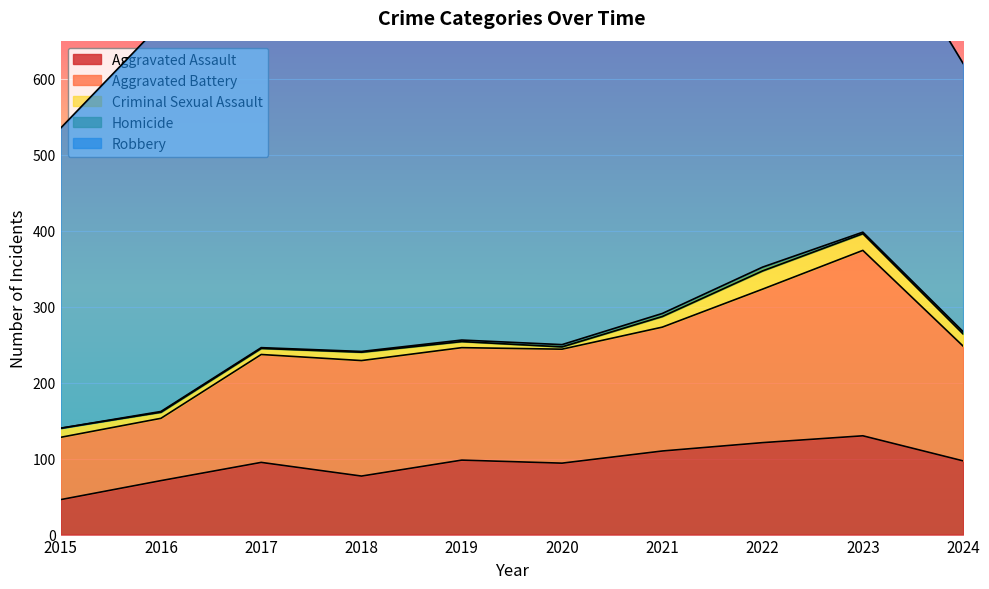

Reading left to right, list all the values displayed in this chart.

Aggravated Assault: 46	71	95	77	98	94	110	121	130	97
Aggravated Battery: 82	82	142	152	148	150	163	202	244	151
Criminal Sexual Assault: 12	8	8	11	8	3	14	24	22	16
Homicide: 0	1	1	1	2	3	4	5	2	3
Robbery: 395	510	446	520	591	450	484	521	440	353